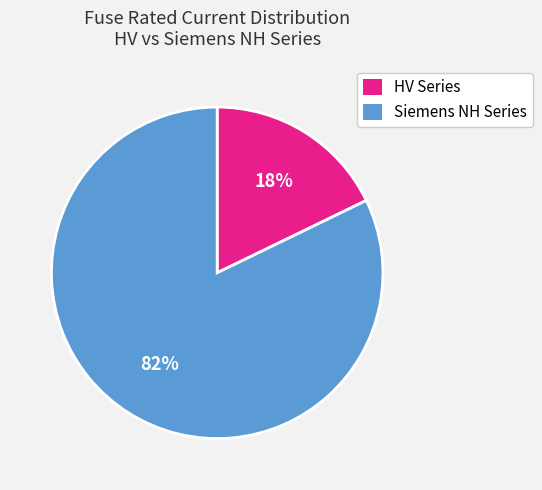

Is there any slice that represents more than half of the pie?

Yes